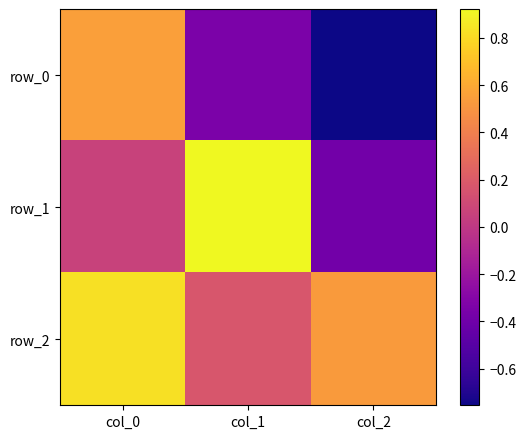

What is the highest value of the row_1 series?

0.9